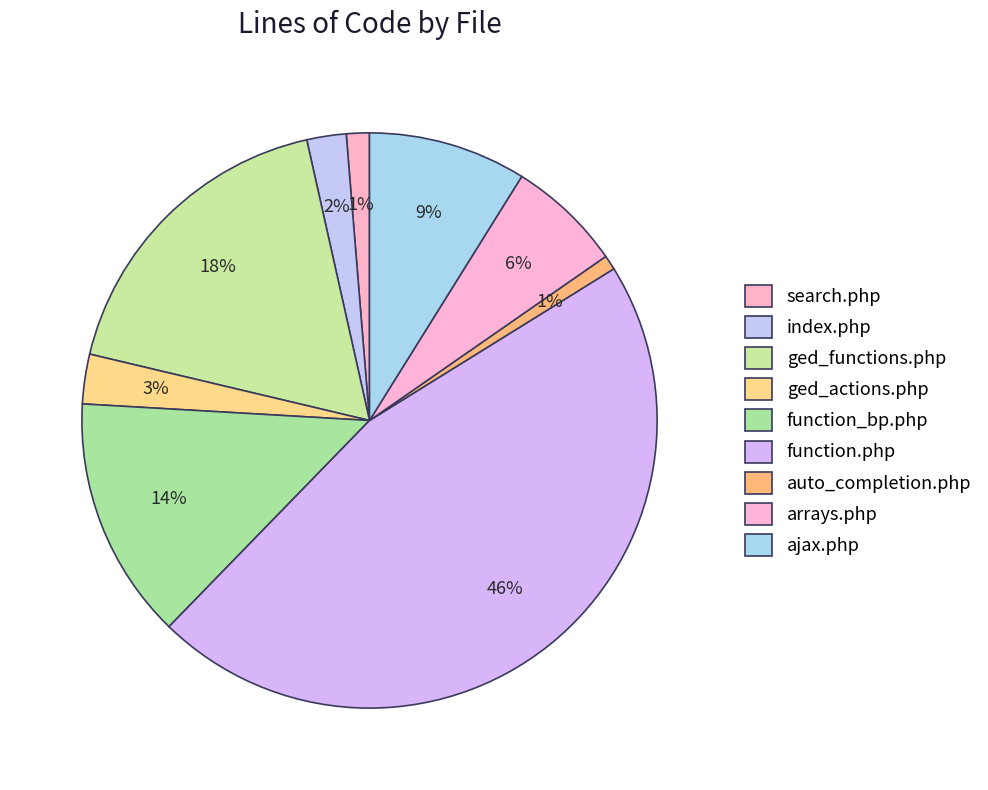

Does ged_functions.php account for over 50% of the chart?

No